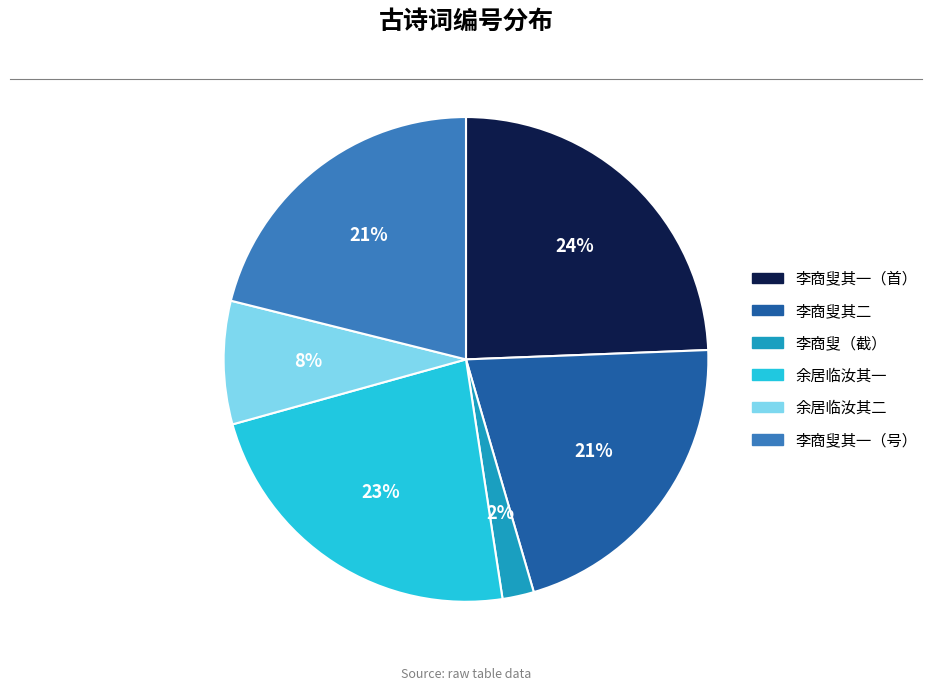

Count the number of slices in the pie.

6